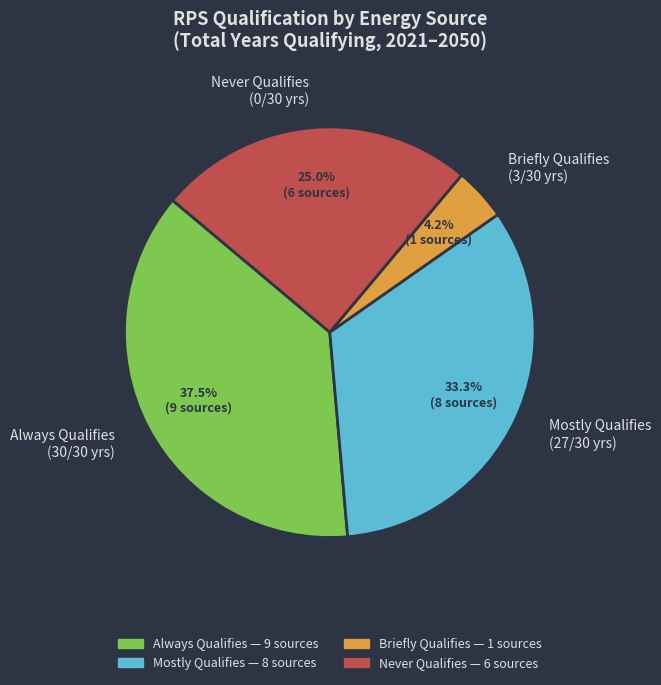

Rank the categories by value from lowest to highest.

Briefly Qualifies (3/30 yrs), Never Qualifies (0/30 yrs), Mostly Qualifies (27/30 yrs), Always Qualifies (30/30 yrs)